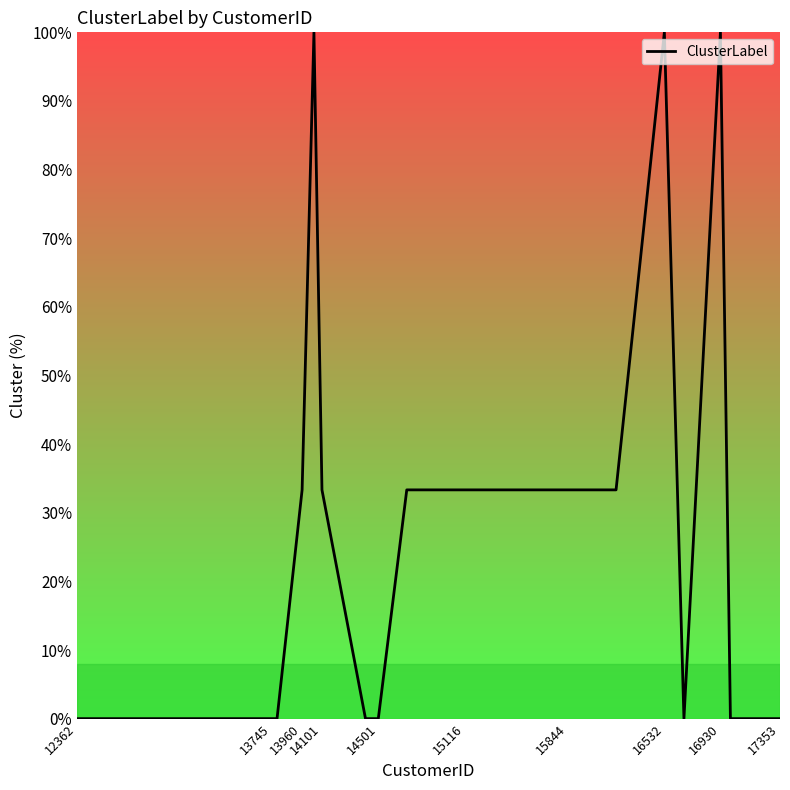

What is the maximum value shown in the chart?

100.0